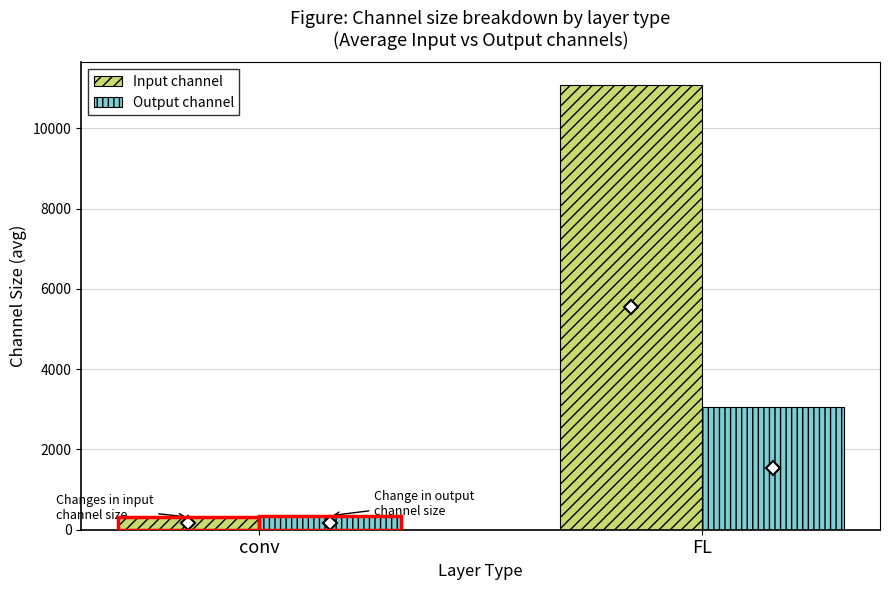

Which series has the largest total across all categories?

Input channel